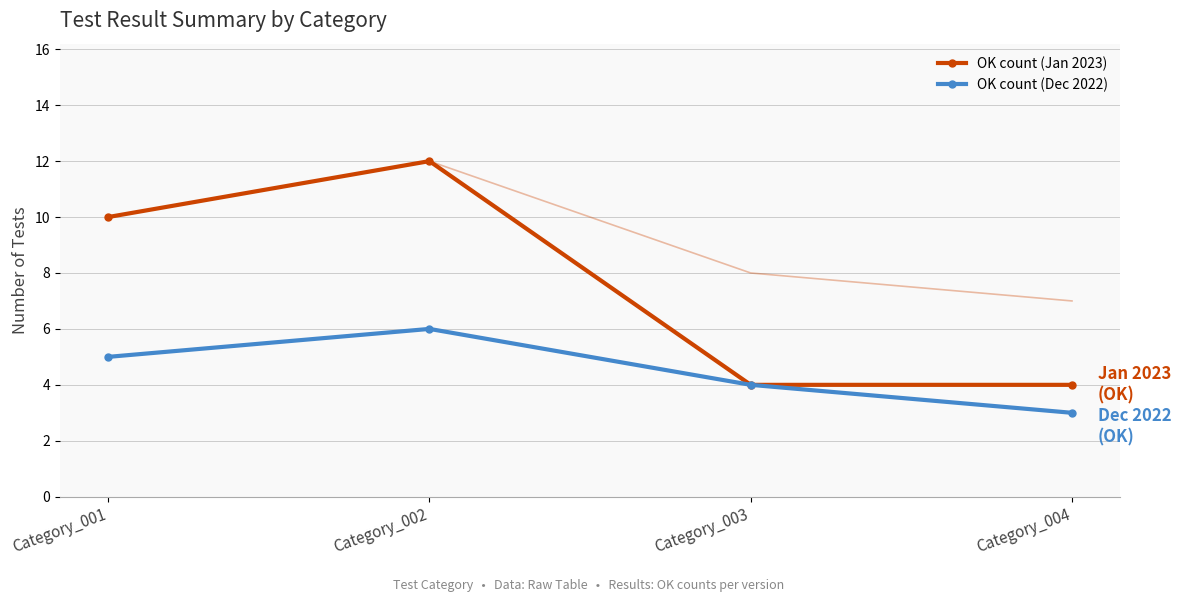

Reading left to right, list all the values displayed in this chart.

OK count (Jan 2023): 10	12	4	4
OK count (Dec 2022): 5	6	4	3